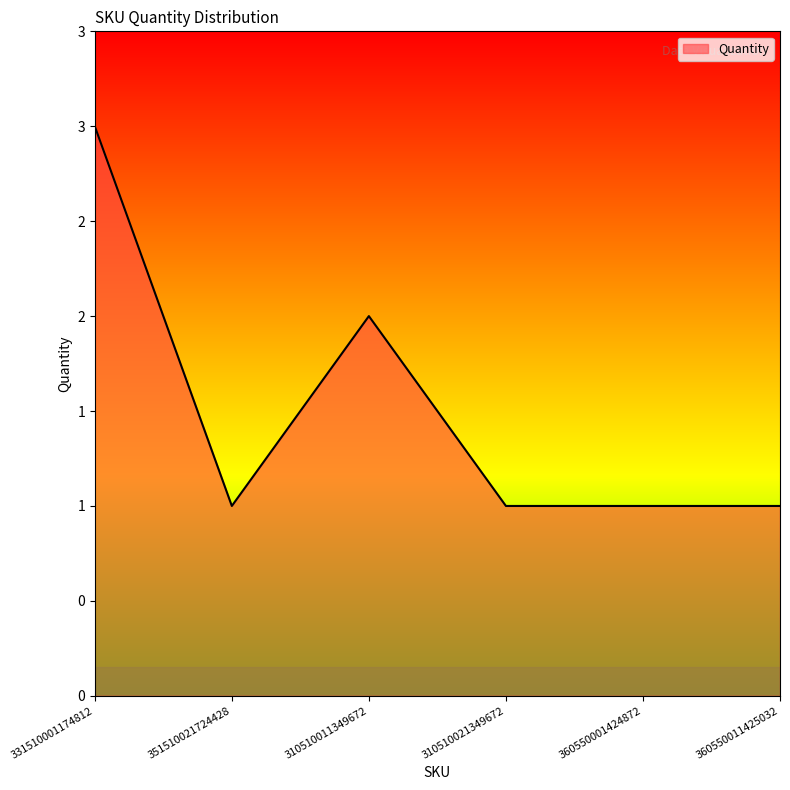

Does the chart display data point markers on the line(s)?

No